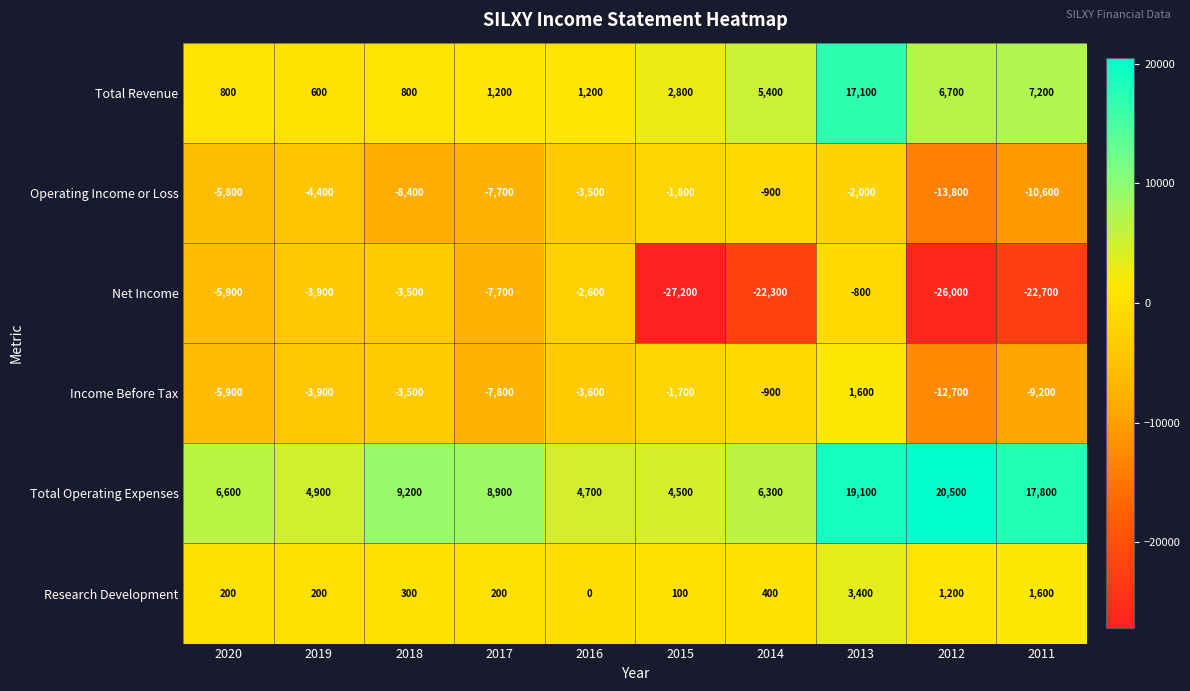

At which category is the sum across all series the highest?

2013